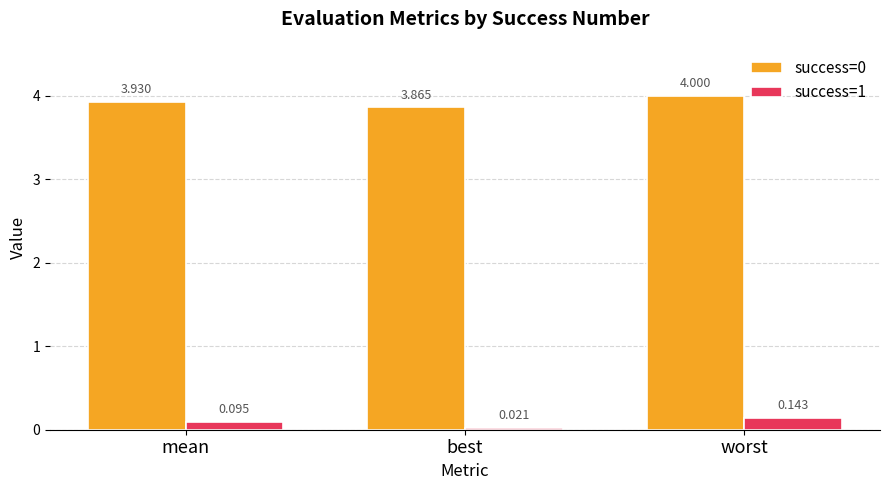

Where is success=0 nearest to the value 3?

best